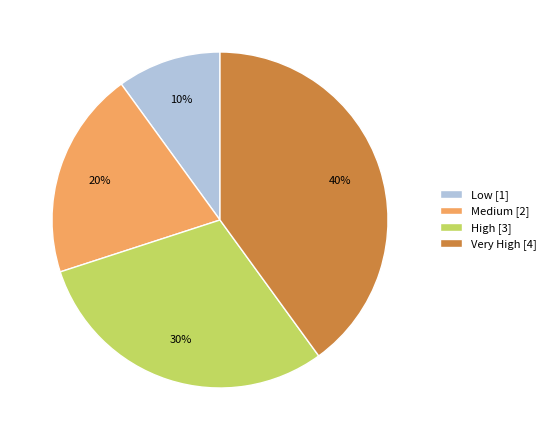

The Medium slice represents 20% of the pie. True or false?

True